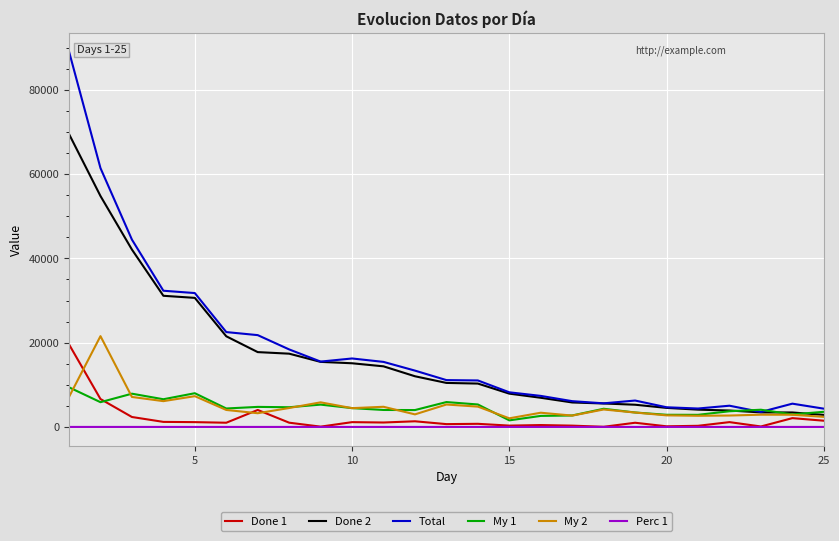

True or false: Done 2 and Perc 1 cross at least once.

False